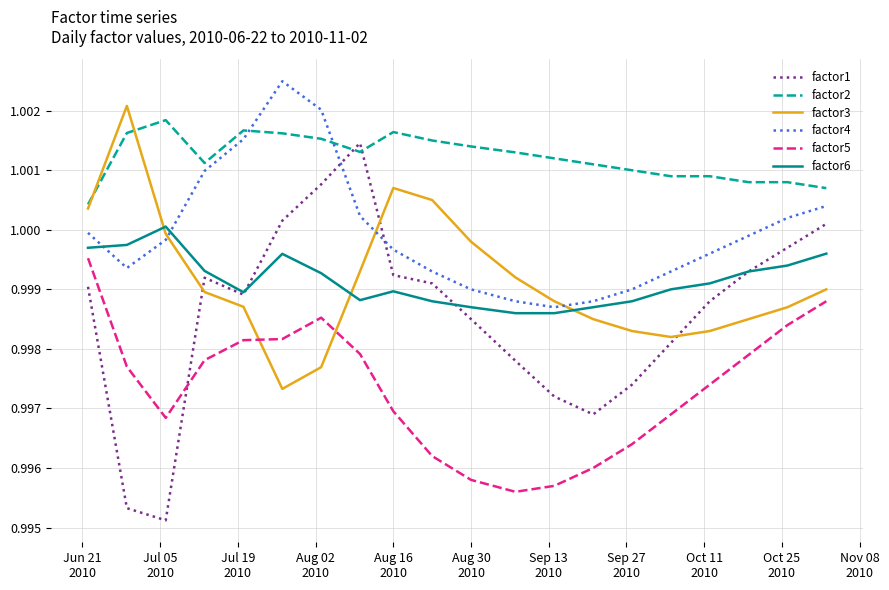

Which series ends up on top after the final intersection of factor3 and factor4?

factor4